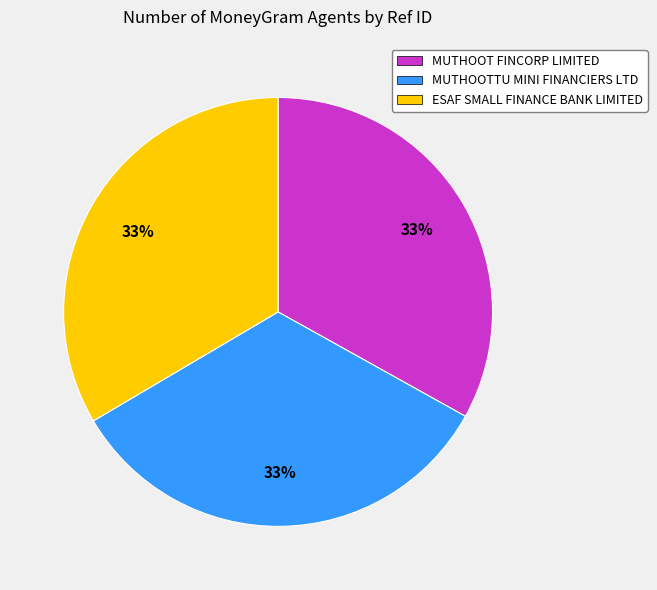

Is there a majority slice in this chart?

No